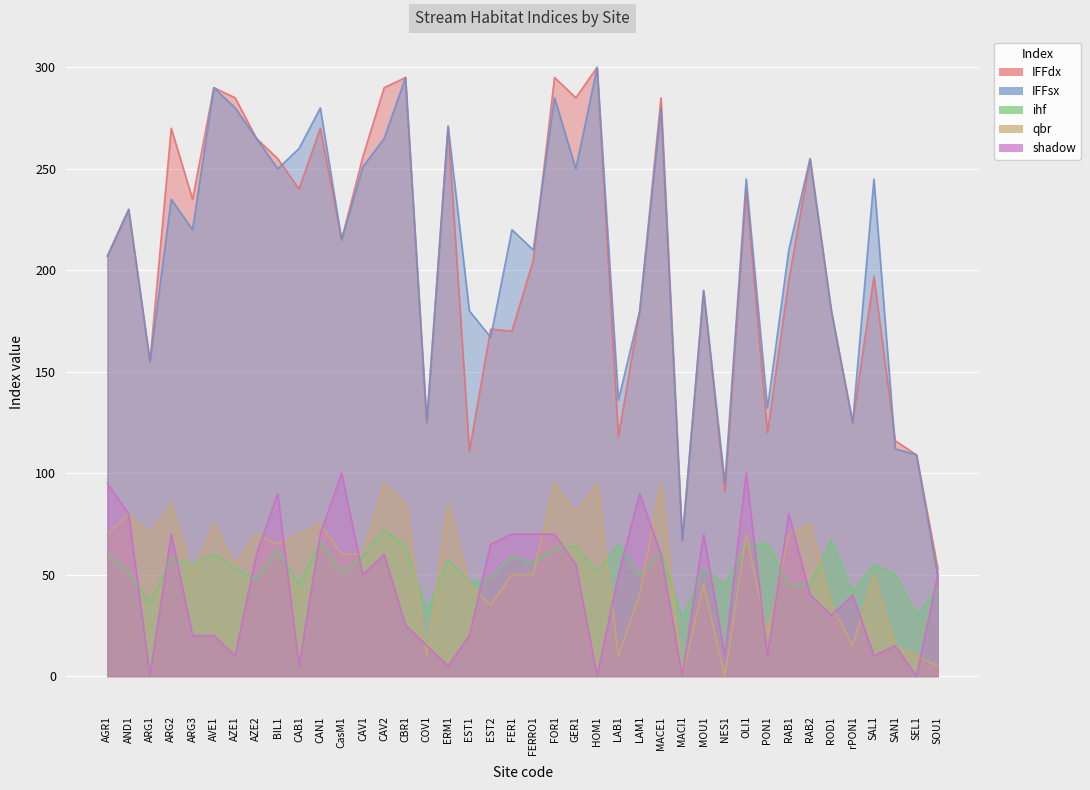

Which series changed the most between AVE1 and EST2?

IFFsx